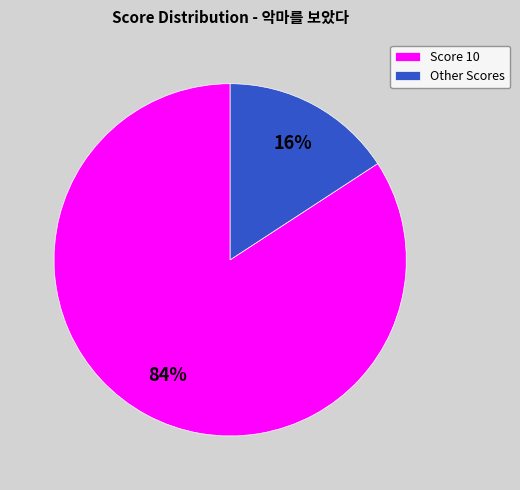

Which slice represents more than half of the pie?

Score 10